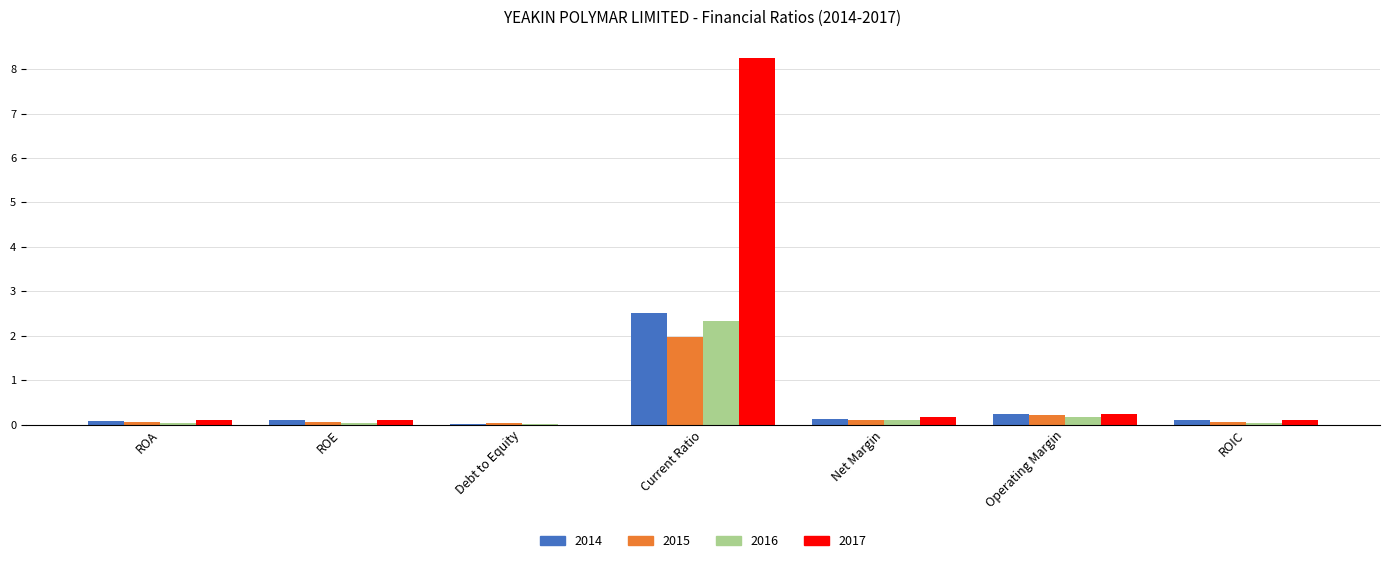

How many categories are shown in the chart?

7